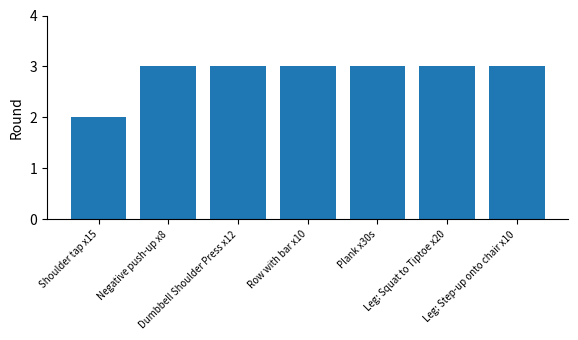

The value at Leg: Squat to Tiptoe x20 is 3. True or false?

True